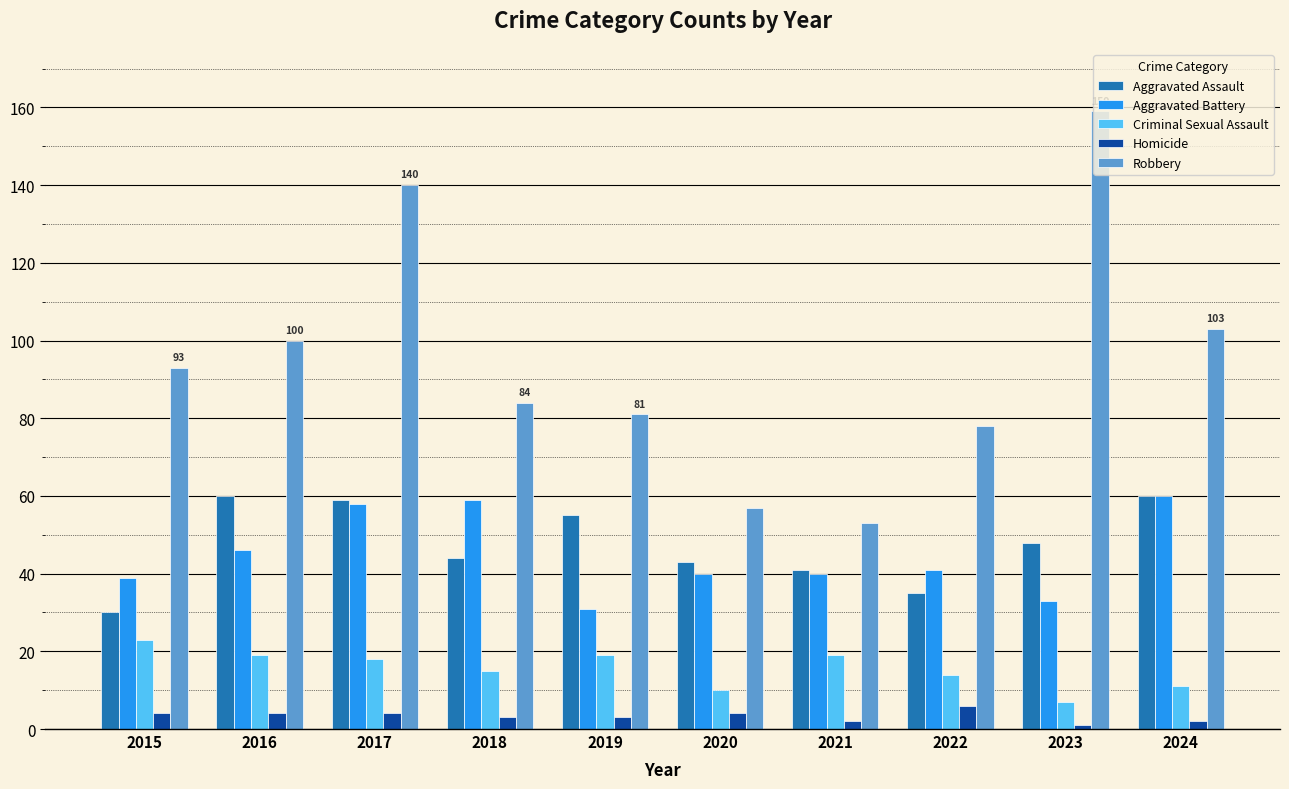

Reading right to left, transcribe all the data shown in this chart.

Aggravated Assault: 60	48	35	41	43	55	44	59	60	30
Aggravated Battery: 60	33	41	40	40	31	59	58	46	39
Criminal Sexual Assault: 11	7	14	19	10	19	15	18	19	23
Homicide: 2	1	6	2	4	3	3	4	4	4
Robbery: 103	159	78	53	57	81	84	140	100	93